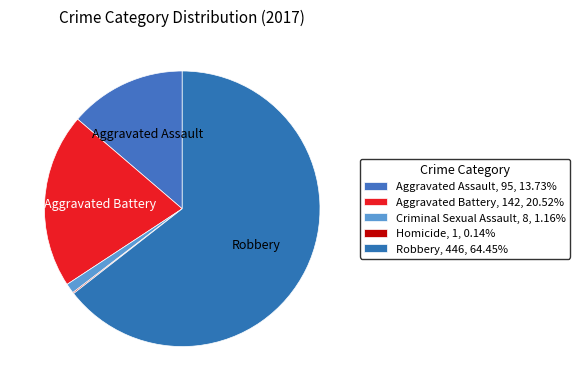

Does Robbery account for over 50% of the chart?

Yes